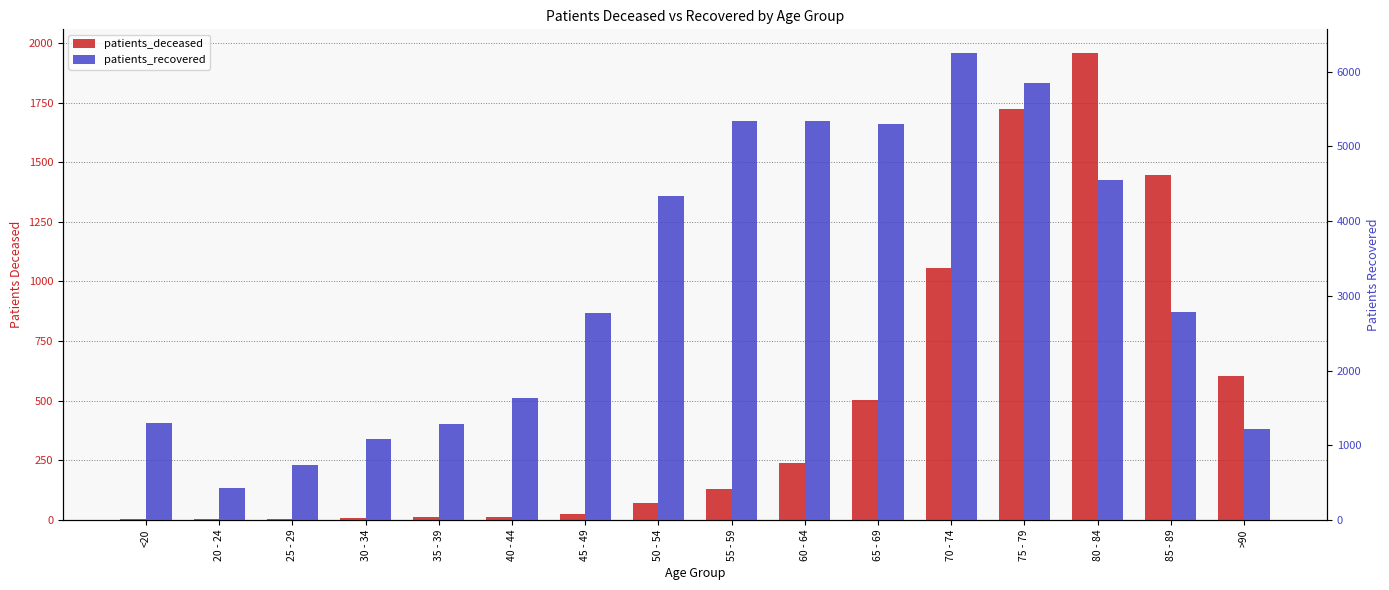

What is the lowest value of the patients_deceased series?

2